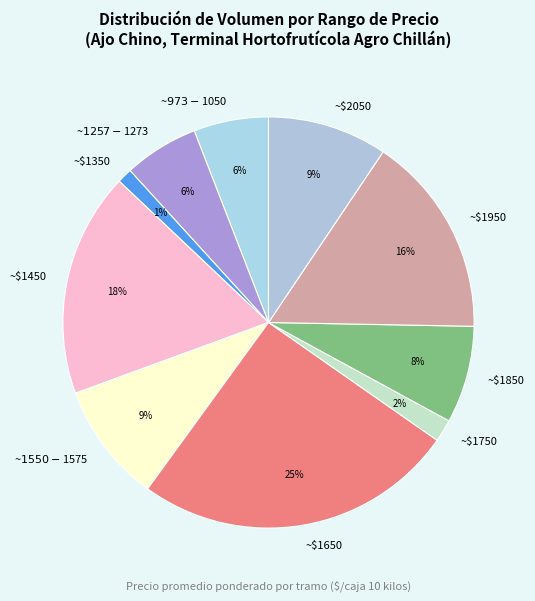

To the nearest percent, what is the average slice percentage?

10%